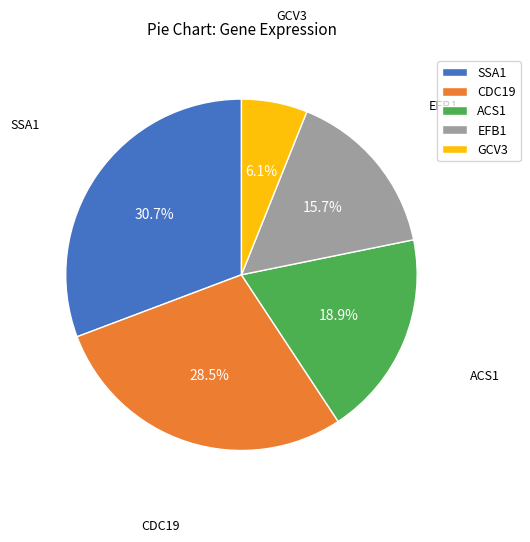

Which category has the biggest portion of the pie?

SSA1